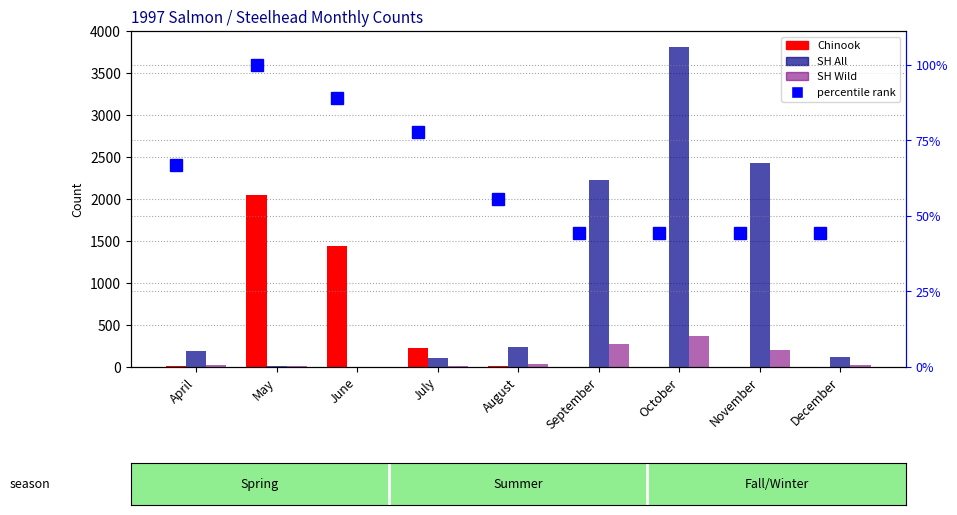

Rank the series at June from lowest to highest value.

SH Wild, SH All, percentile rank within the sample, Chinook